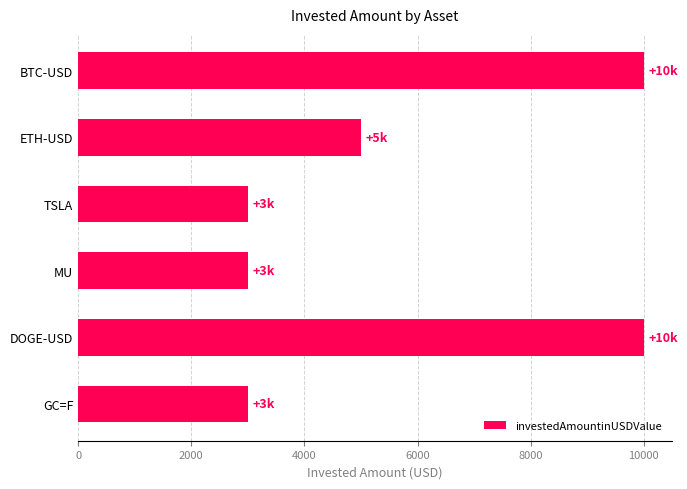

What is the label of the 6th bar from the top?

GC=F